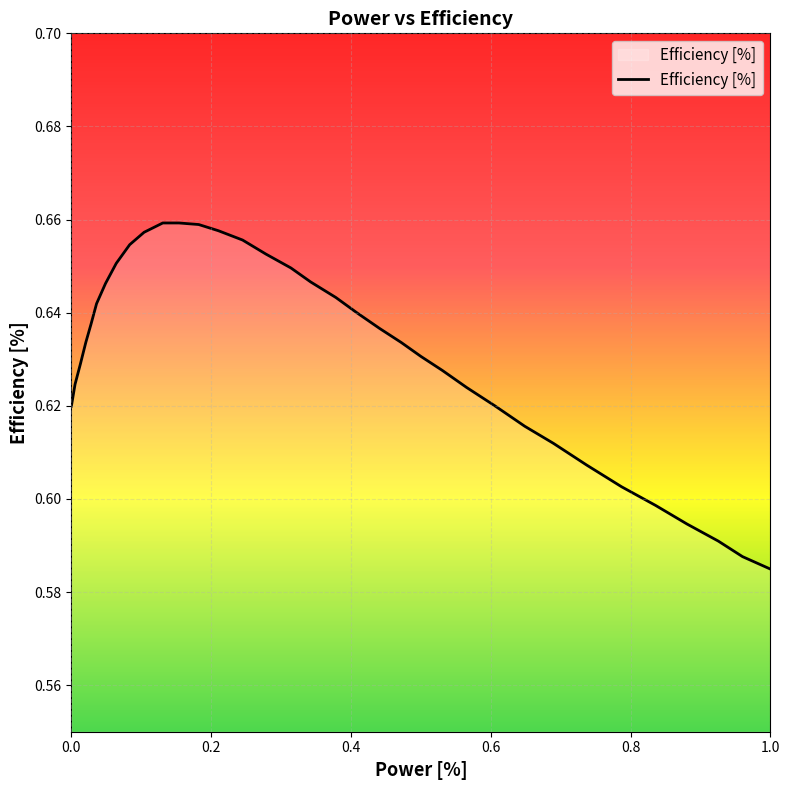

Does the chart have visible grid lines?

Yes